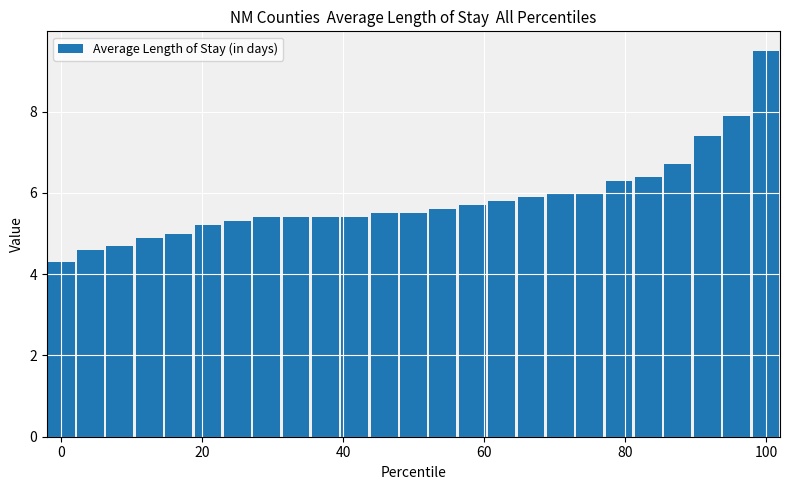

What is the value of the 16th bar from the left?

5.8